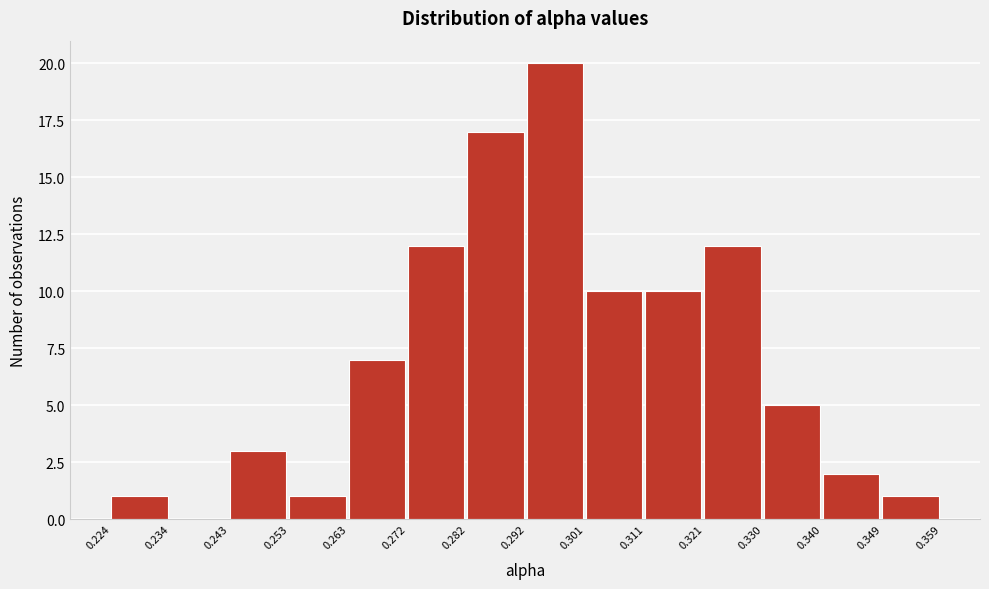

Reading left to right, list every bar in this chart as the range it spans on the x-axis followed by its height. The values are not printed on the chart, so give them approximately, as read against the axis.

0.224 to 0.234: 1
0.234 to 0.243: 0
0.243 to 0.253: 3
0.253 to 0.263: 1
0.263 to 0.272: 7
0.272 to 0.282: 12
0.282 to 0.292: 17
0.292 to 0.301: 20
0.301 to 0.311: 10
0.311 to 0.321: 10
0.321 to 0.330: 12
0.330 to 0.340: 5
0.340 to 0.349: 2
0.349 to 0.359: 1